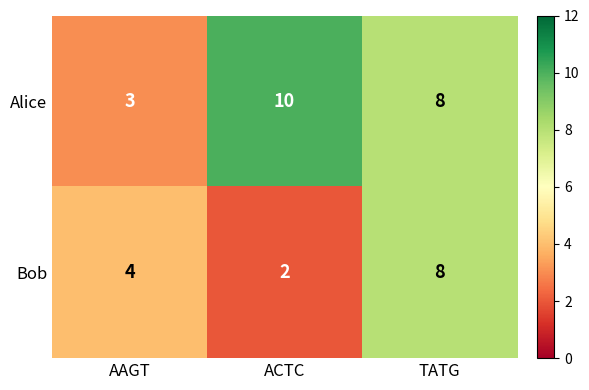

Reading right to left, list all the values displayed in this chart.

Alice: TATG=8	ACTC=10	AAGT=3
Bob: TATG=8	ACTC=2	AAGT=4